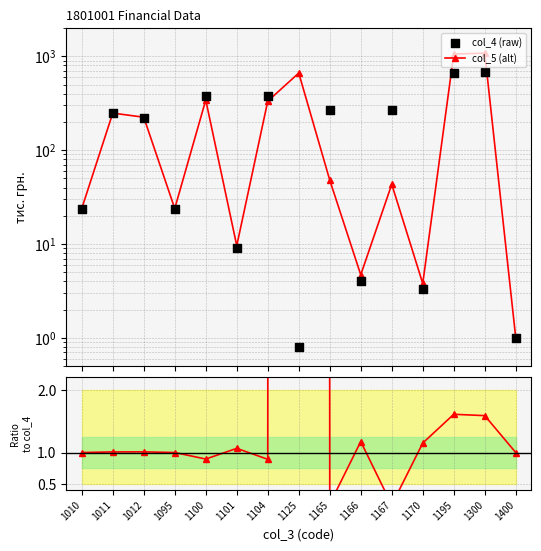

Is the value of col_4 (raw) at 1100 greater than the value of col_5/col_4 at 1011?

Yes